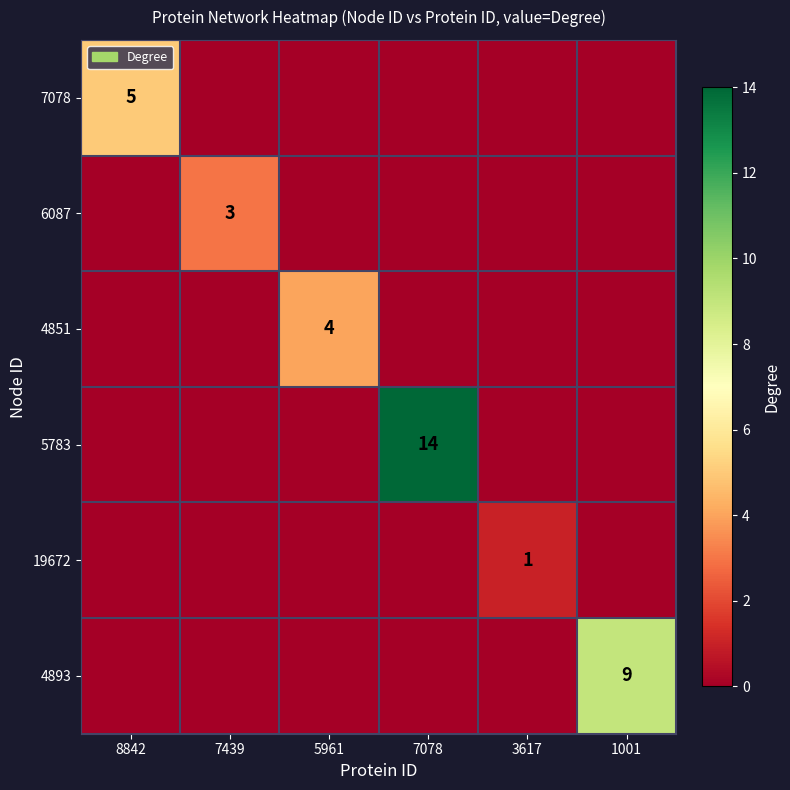

At which category is the sum across all series the highest?

7078